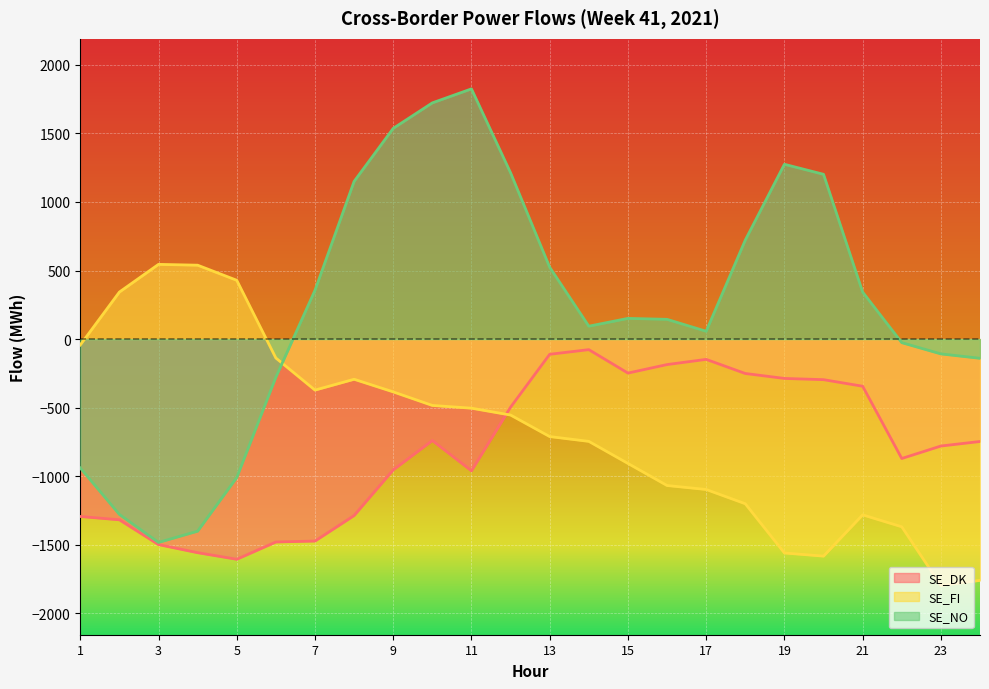

In SE_NO, how many points are higher than both neighbors (excluding endpoints)?

3